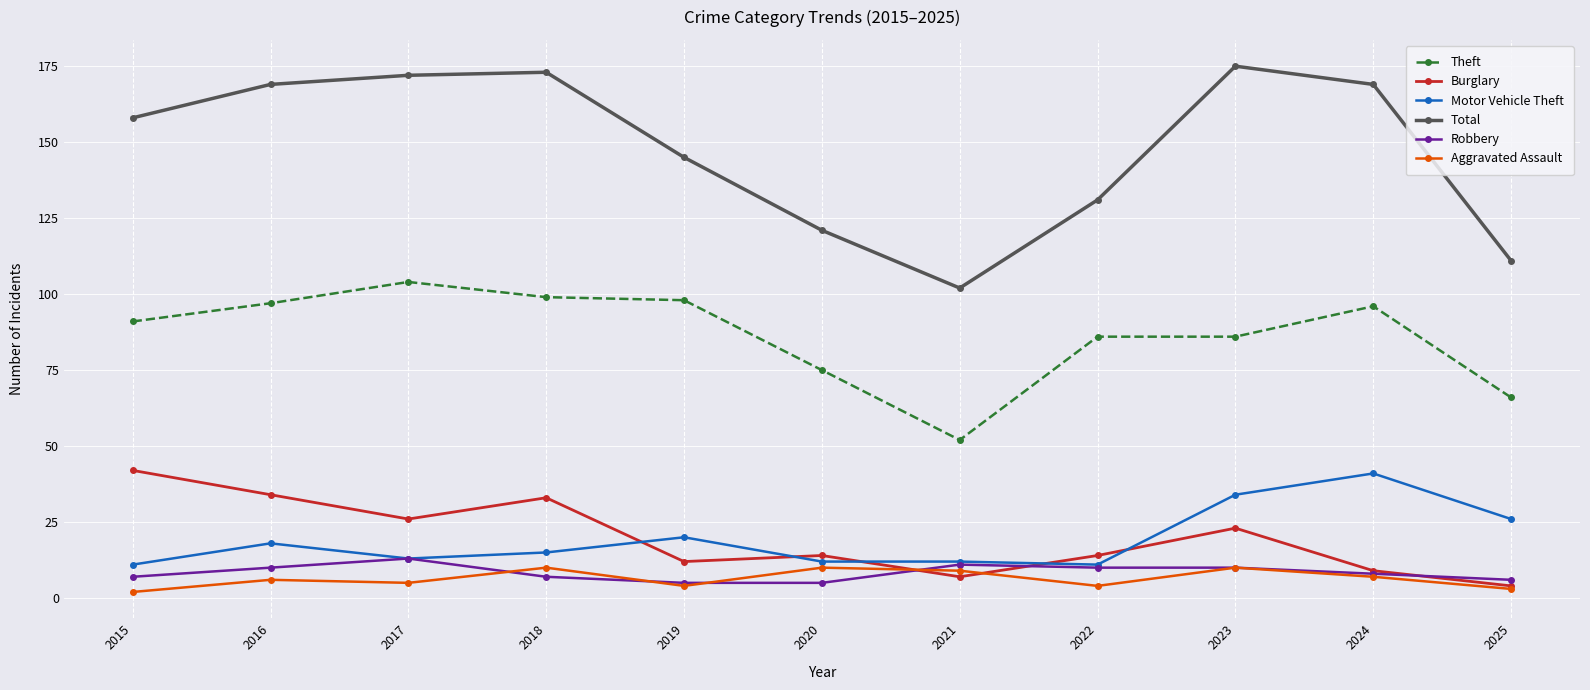

At which category does Total reach its first local valley?

2021